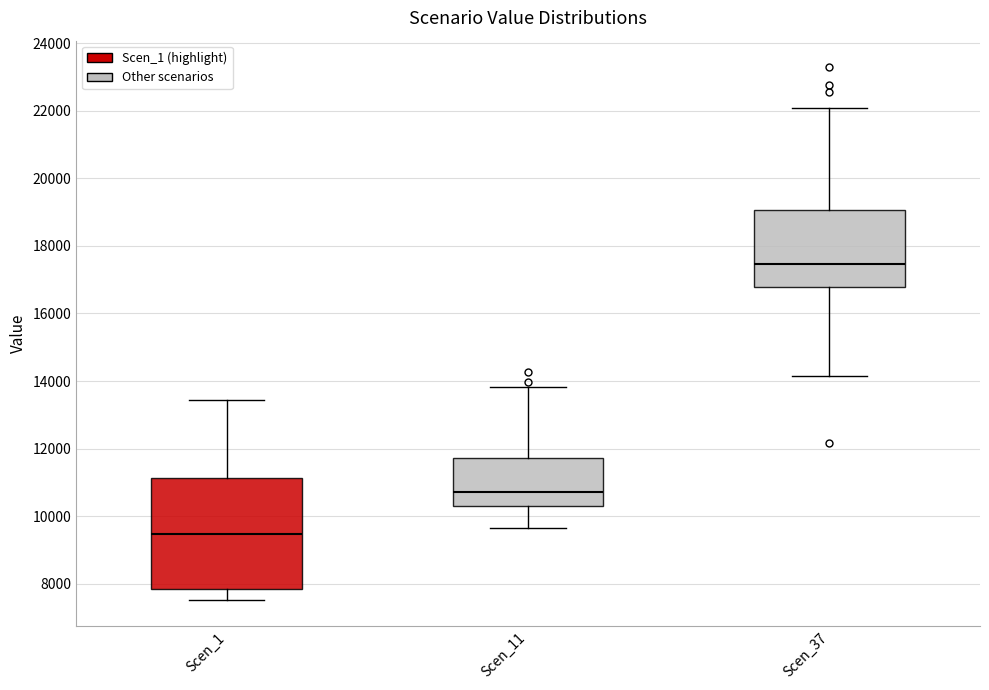

Reading left to right, read every box against the y-axis: the position of its median line, the range the box covers, and the ends of its whiskers. The values are not printed on the chart, so give them approximately, as read against the axis.

Scen_1: median 9400, box 7800 to 11200, whiskers 7600 to 13400
Scen_11: median 10800, box 10400 to 11800, whiskers 9600 to 13800
Scen_37: median 17400, box 16800 to 19000, whiskers 14200 to 22000